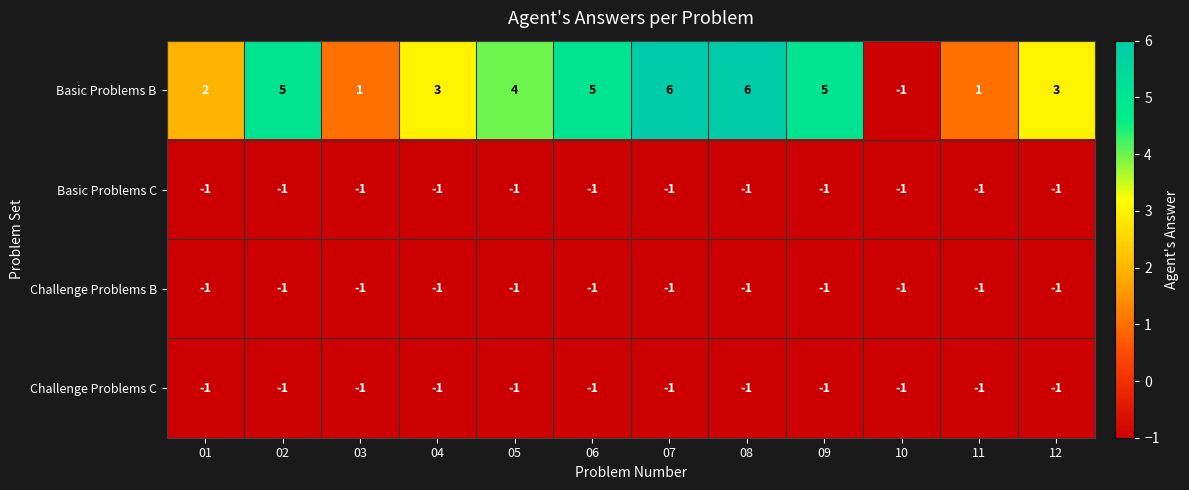

What is the spread (max minus min) of values at 05?

5